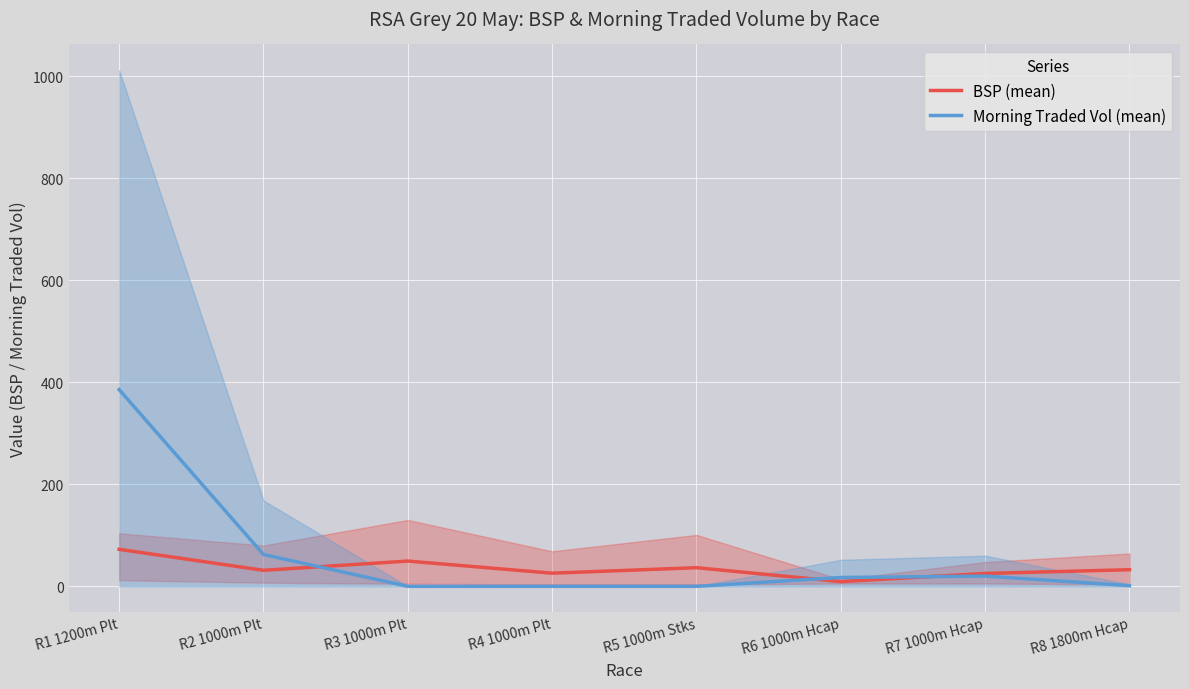

Reading left to right, what are all the values shown in this chart?

BSP (mean): 72.5	31.4	49.5	25.7	36.5	9.2	25.2	32.6
Morning Traded Vol (mean): 385.6	62.4	0.0	0.0	0.0	17.3	20.0	1.3